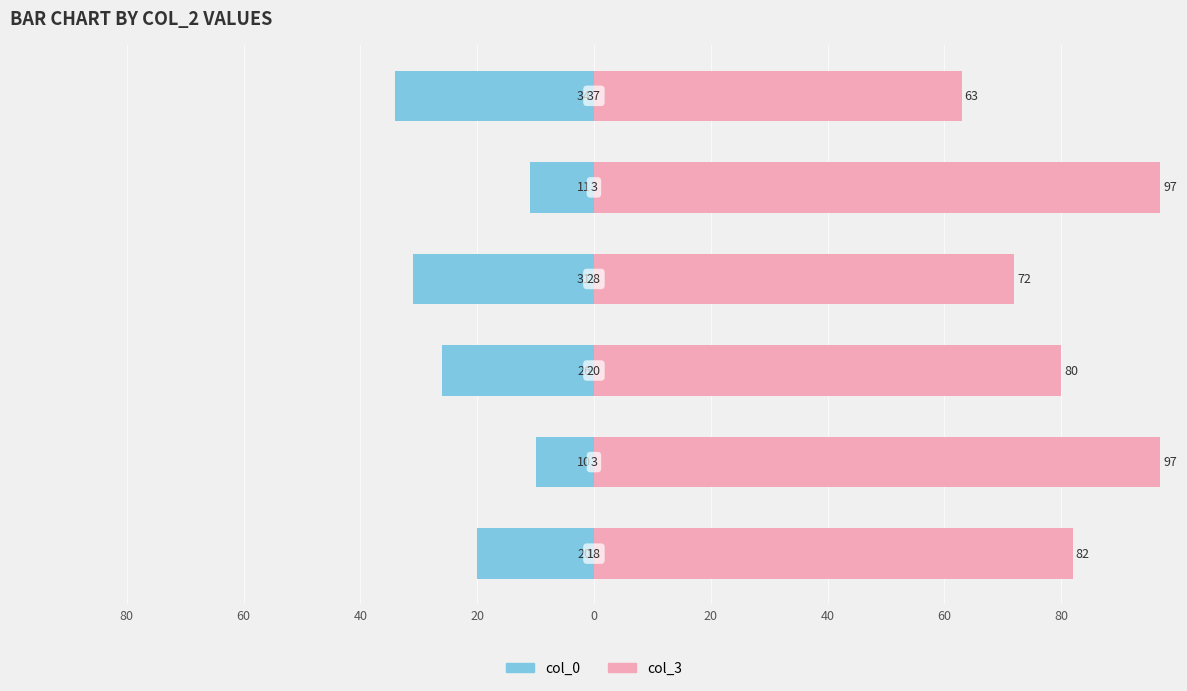

Which series has the largest total across all categories?

col_3